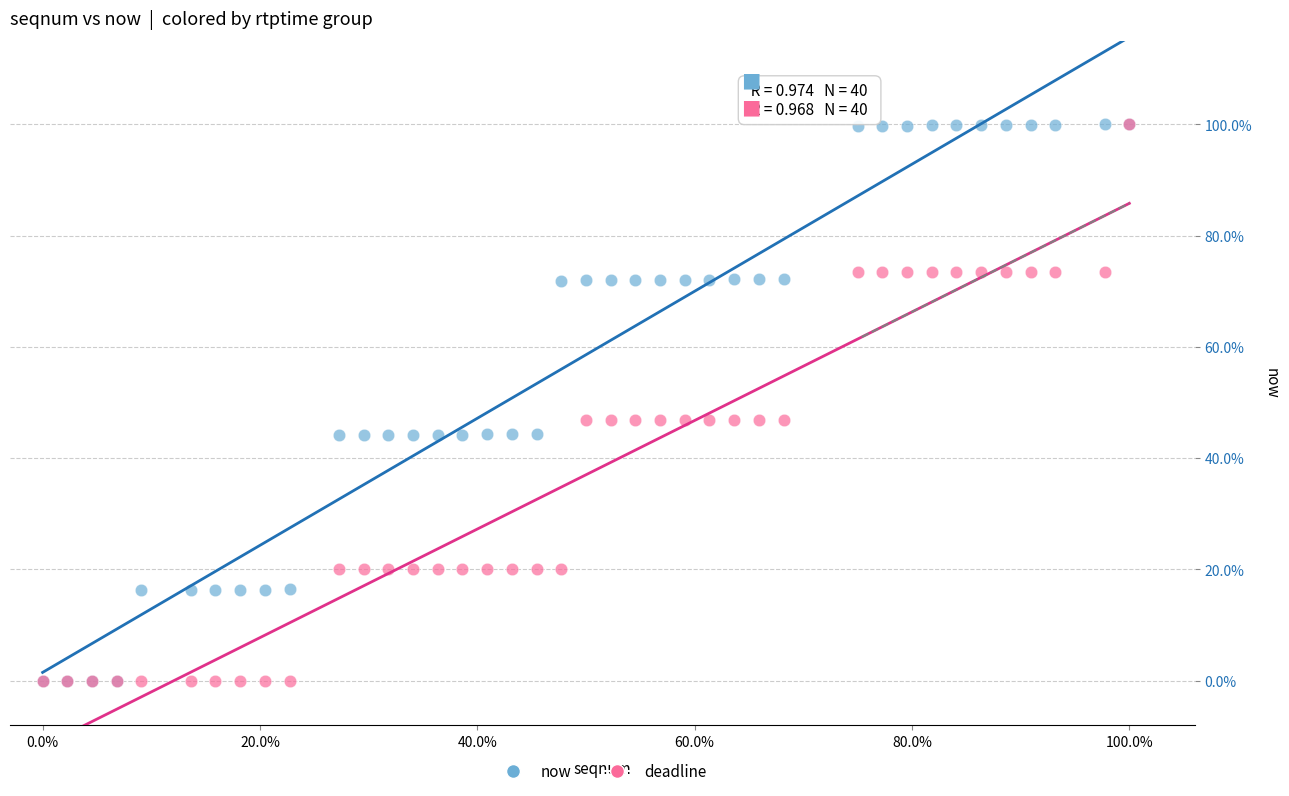

What are all the series names shown in the legend?

now, deadline